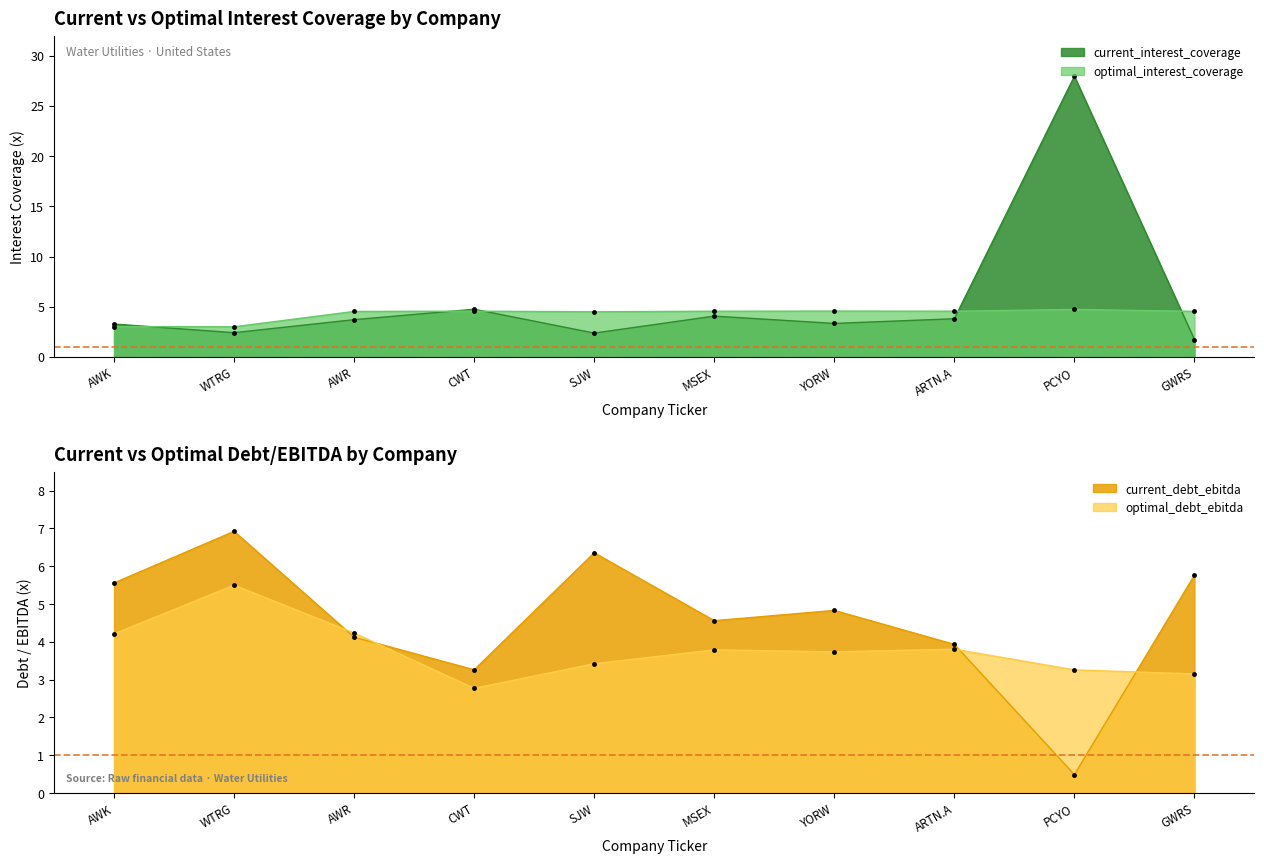

At which category is the sum across all series the highest?

PCYO